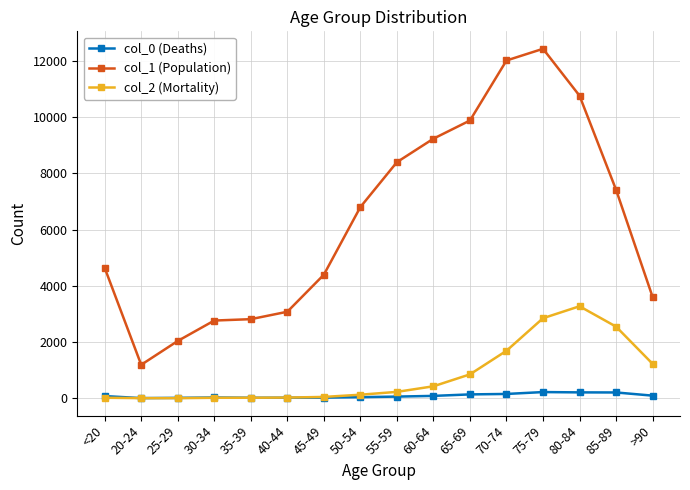

What is the label of the 13th point from the left?

75-79